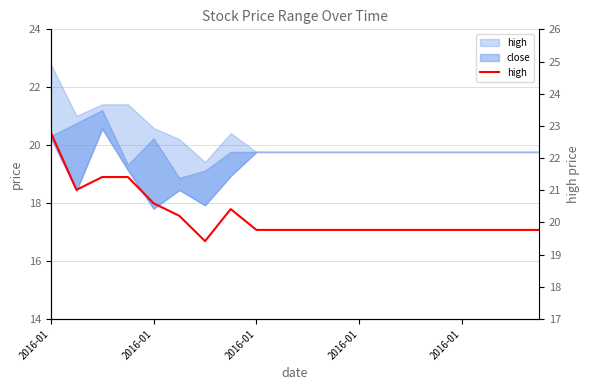

What is the change in value from 2016-01 to 7?

-1.0